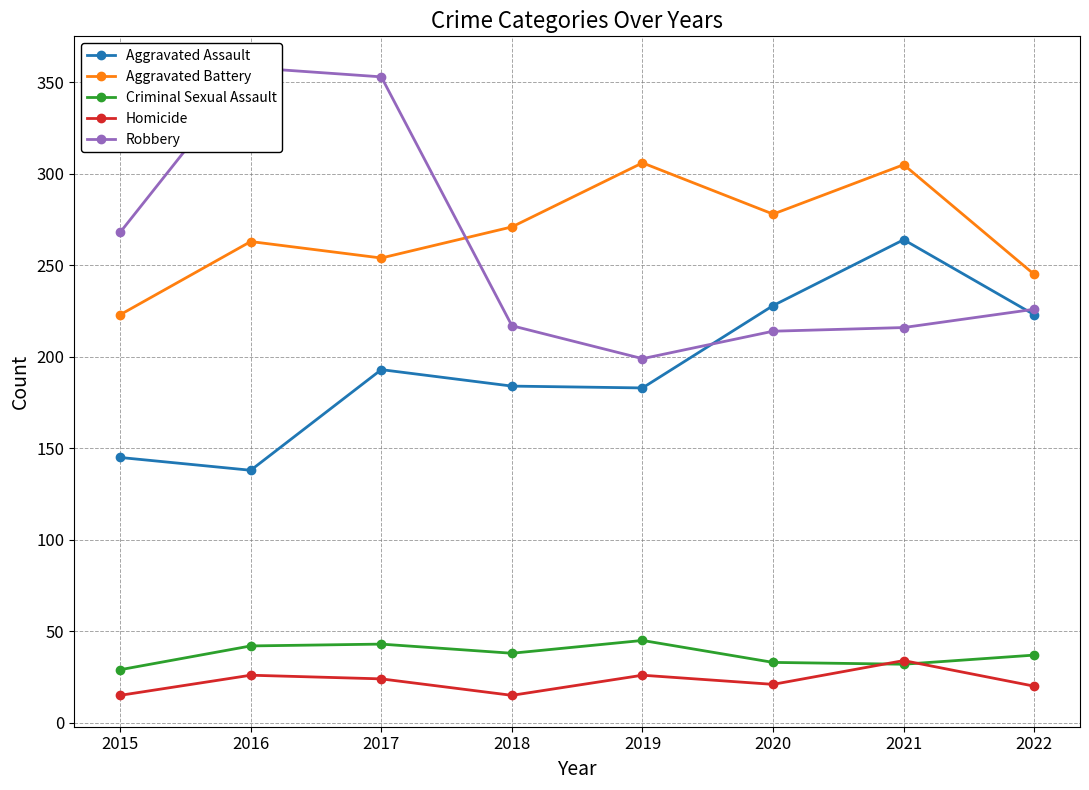

What is the value of the Homicide point at the 7th from the left?

34